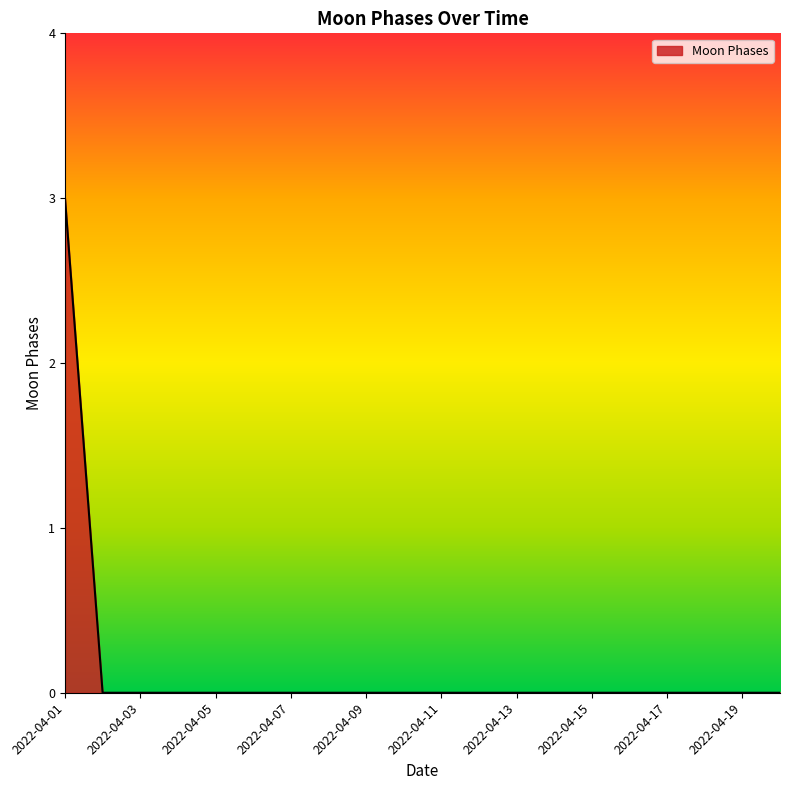

How many lines are shown in the chart?

1